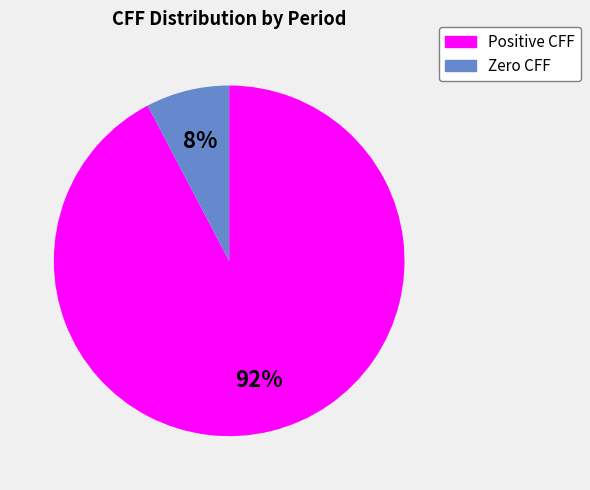

Is there any slice that represents more than half of the pie?

Yes